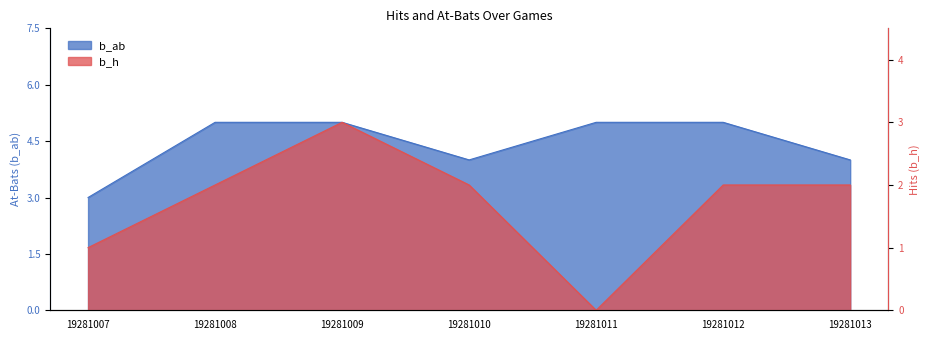

True or false: b_ab and b_h intersect in this chart.

False